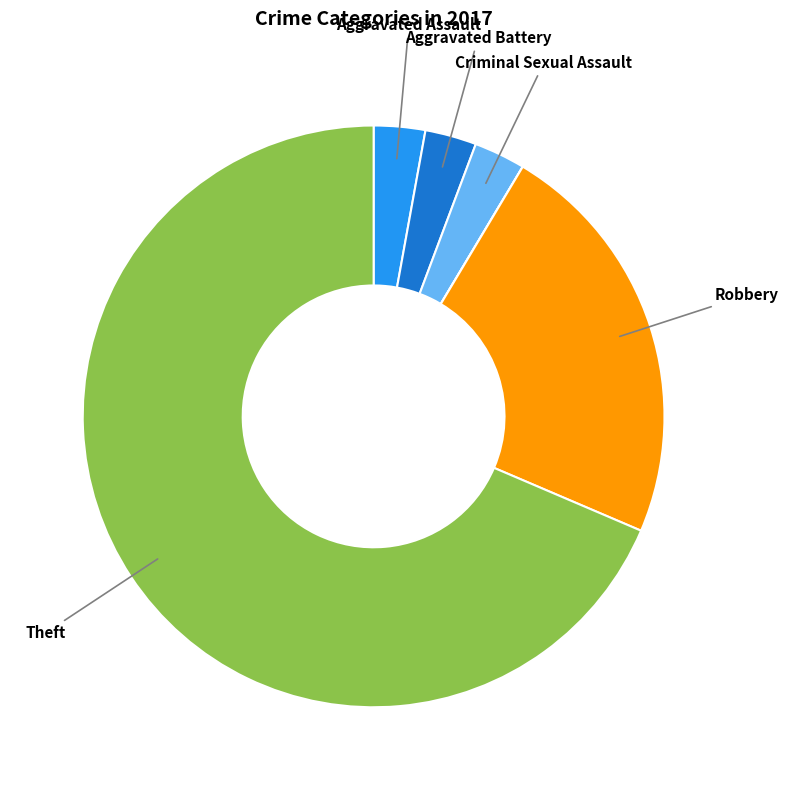

Is there a majority slice in this chart?

Yes